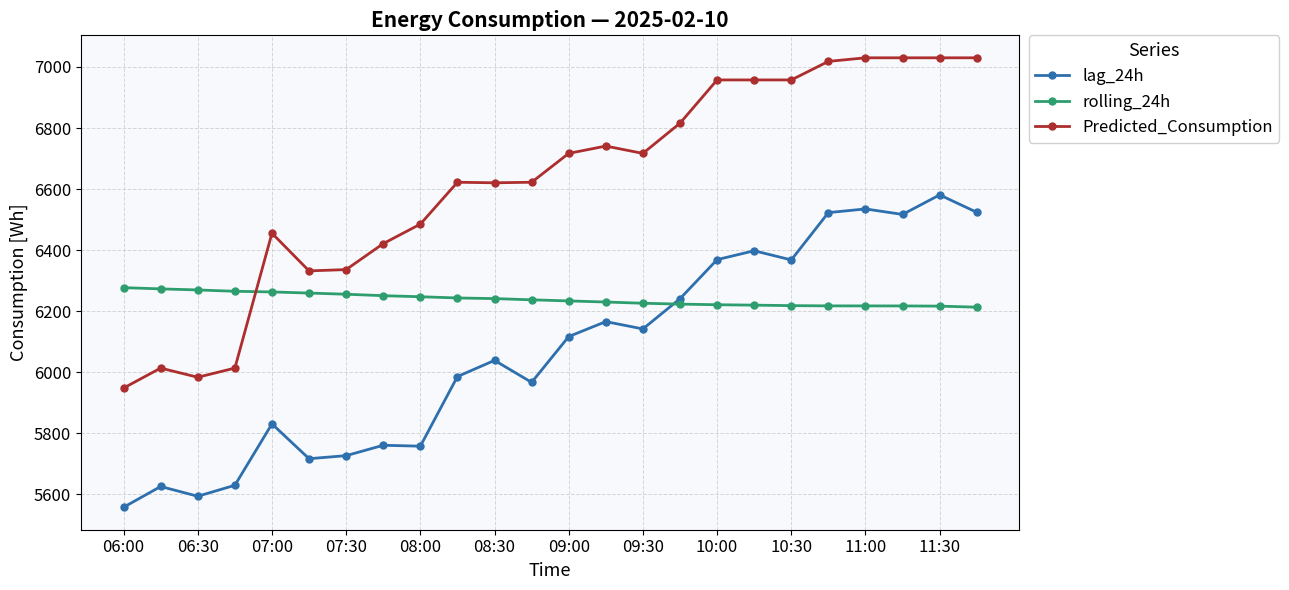

What is the average value of the rolling_24h series?

6239.1